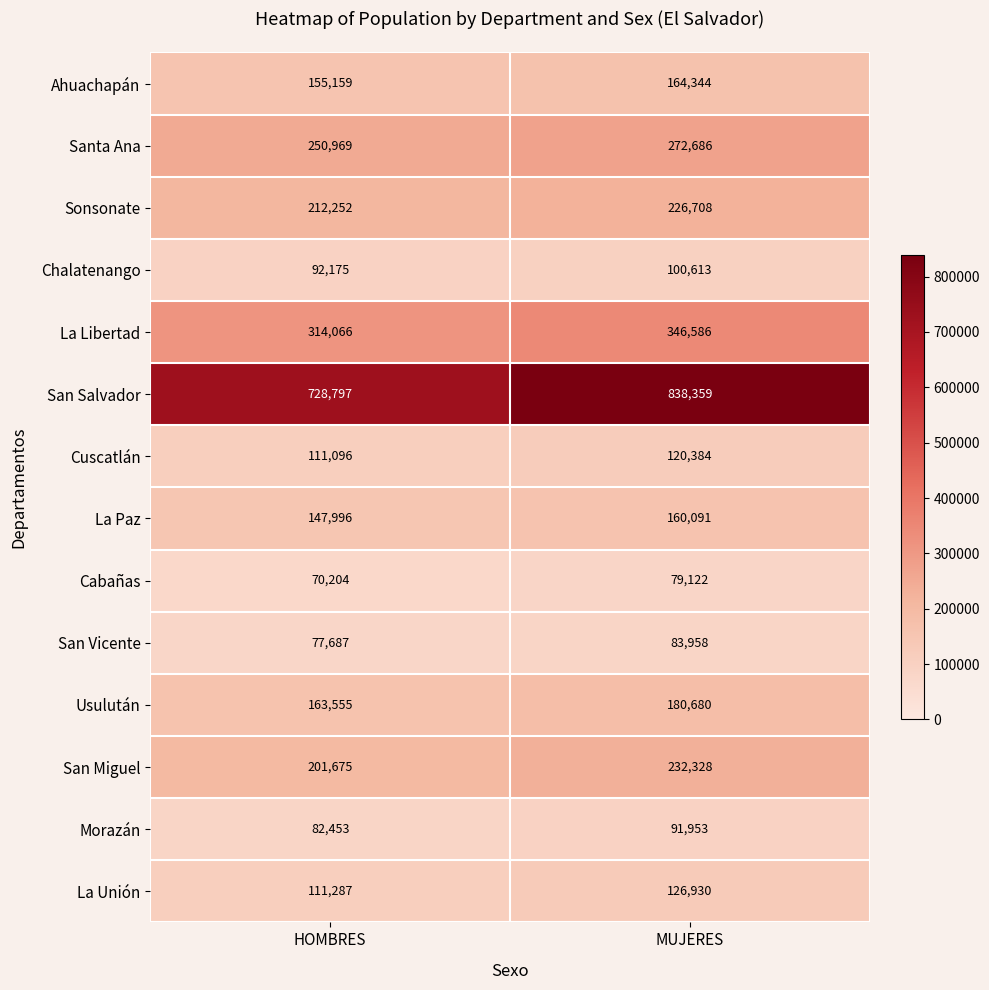

Reading left to right, what are all the values shown in this chart?

Ahuachapán: HOMBRES=155159	MUJERES=164344
Santa Ana: HOMBRES=250969	MUJERES=272686
Sonsonate: HOMBRES=212252	MUJERES=226708
Chalatenango: HOMBRES=92175	MUJERES=100613
La Libertad: HOMBRES=314066	MUJERES=346586
San Salvador: HOMBRES=728797	MUJERES=838359
Cuscatlán: HOMBRES=111096	MUJERES=120384
La Paz: HOMBRES=147996	MUJERES=160091
Cabañas: HOMBRES=70204	MUJERES=79122
San Vicente: HOMBRES=77687	MUJERES=83958
Usulután: HOMBRES=163555	MUJERES=180680
San Miguel: HOMBRES=201675	MUJERES=232328
Morazán: HOMBRES=82453	MUJERES=91953
La Unión: HOMBRES=111287	MUJERES=126930